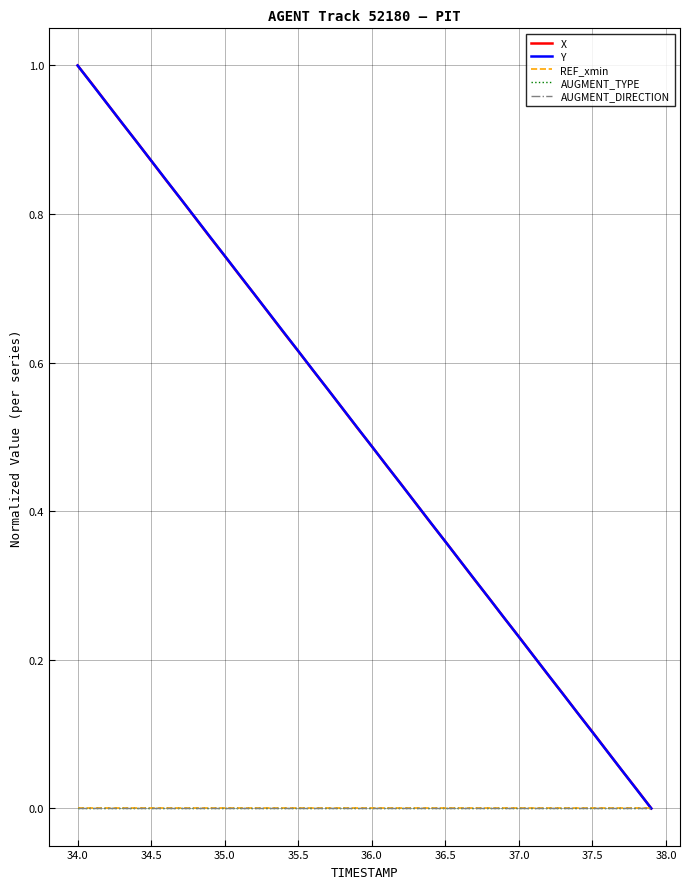

Does the chart have visible grid lines?

Yes